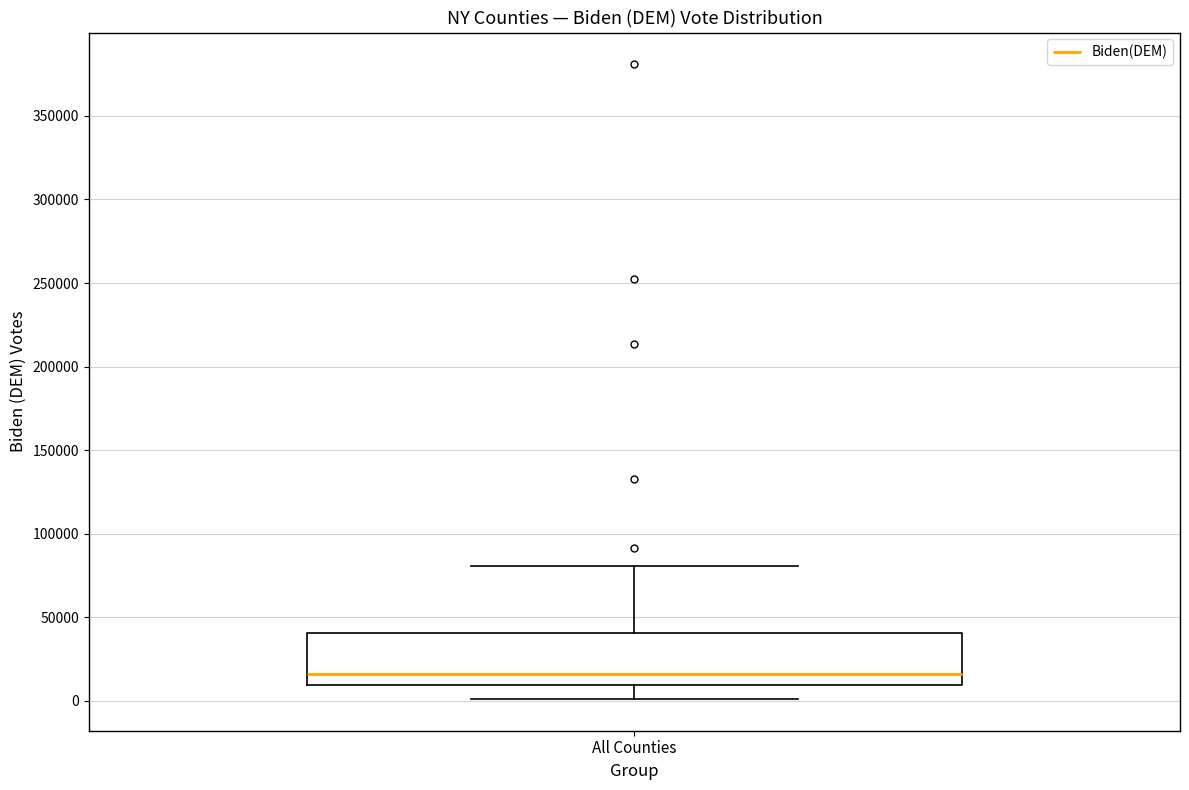

Read this box plot against the y-axis: the position of the median line, the range covered by the box, and the ends of both whiskers. The values are not printed on the chart, so give them approximately, as read against the axis.

median 15000, box 10000 to 40000, whiskers 0 to 80000